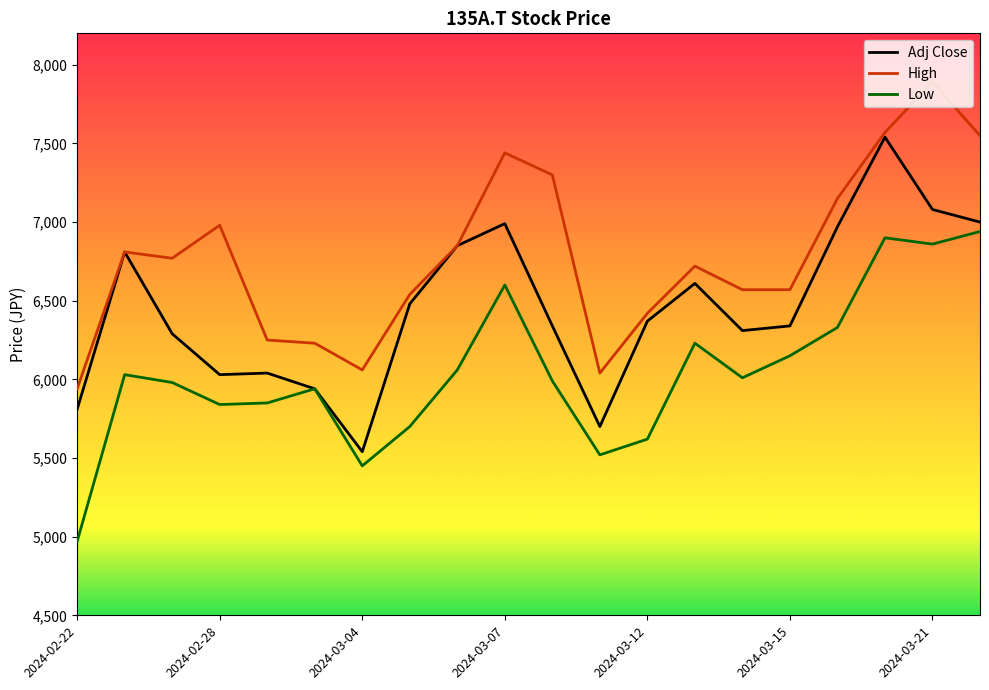

What is the difference between the maximum and second lowest values in the Adj Close series?

1840